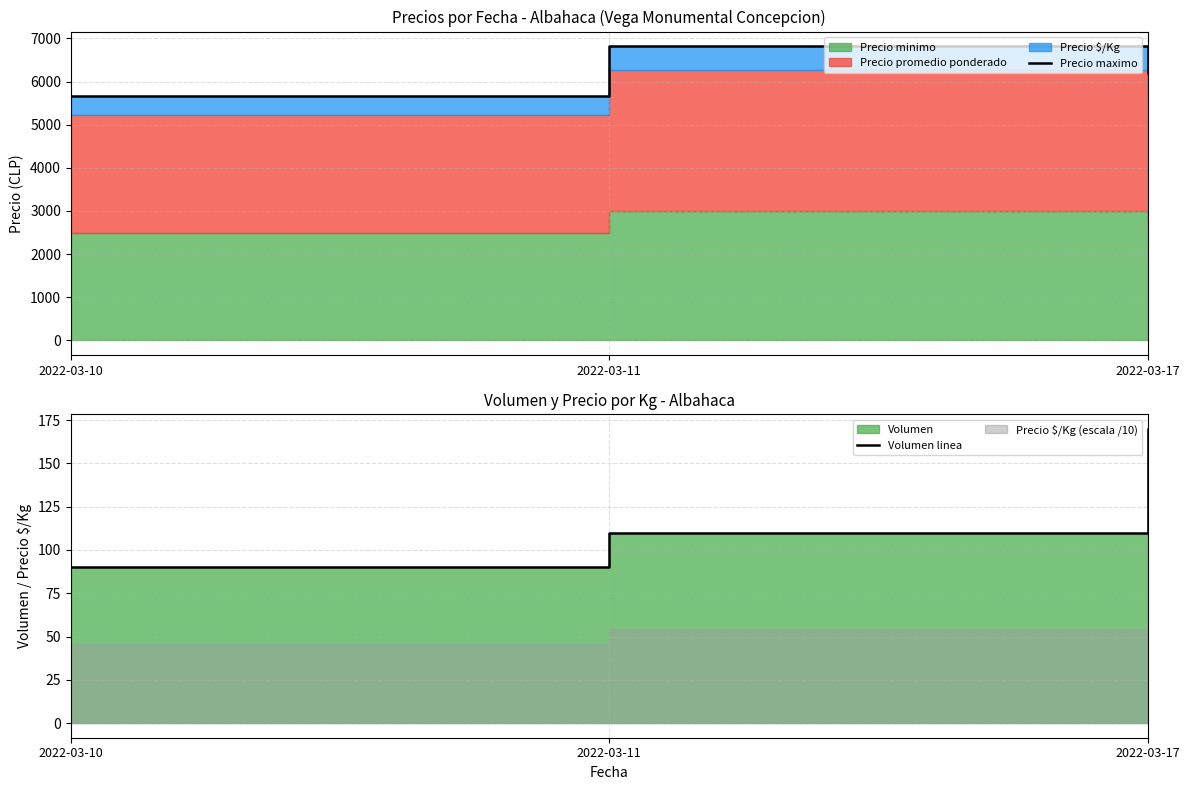

Reading right to left, extract all data points from this chart.

Precio maximo: 6190	6819	5676
Volumen linea: 170	110	90